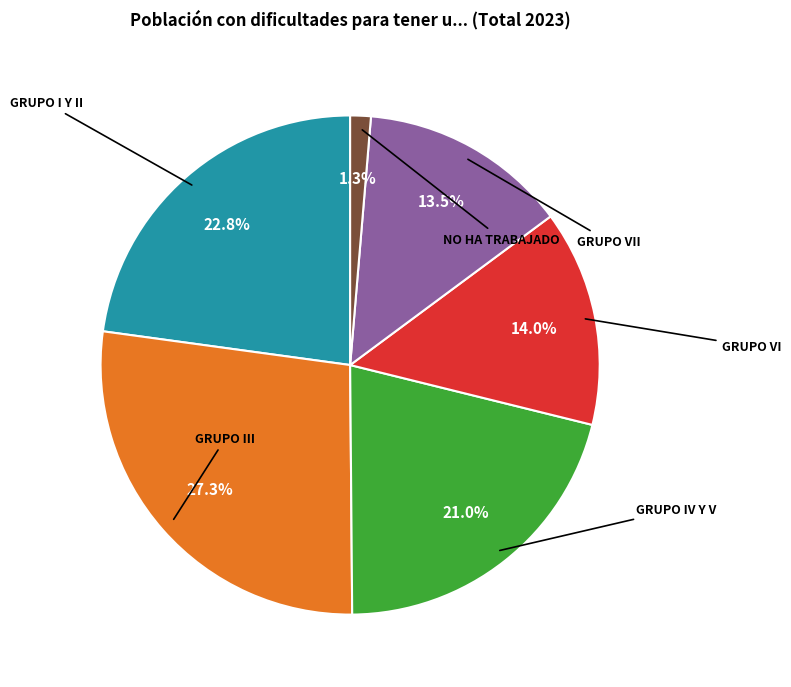

How many segments does this pie chart have?

6